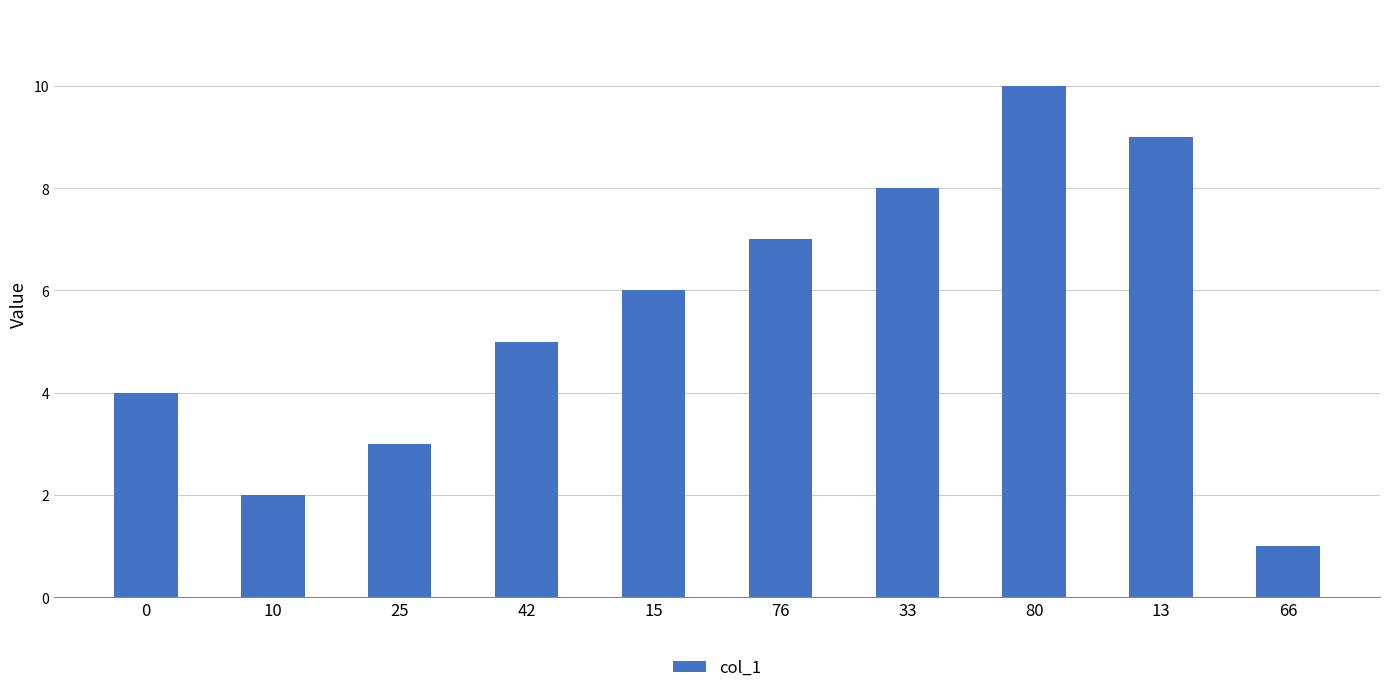

How many values are below 6?

5